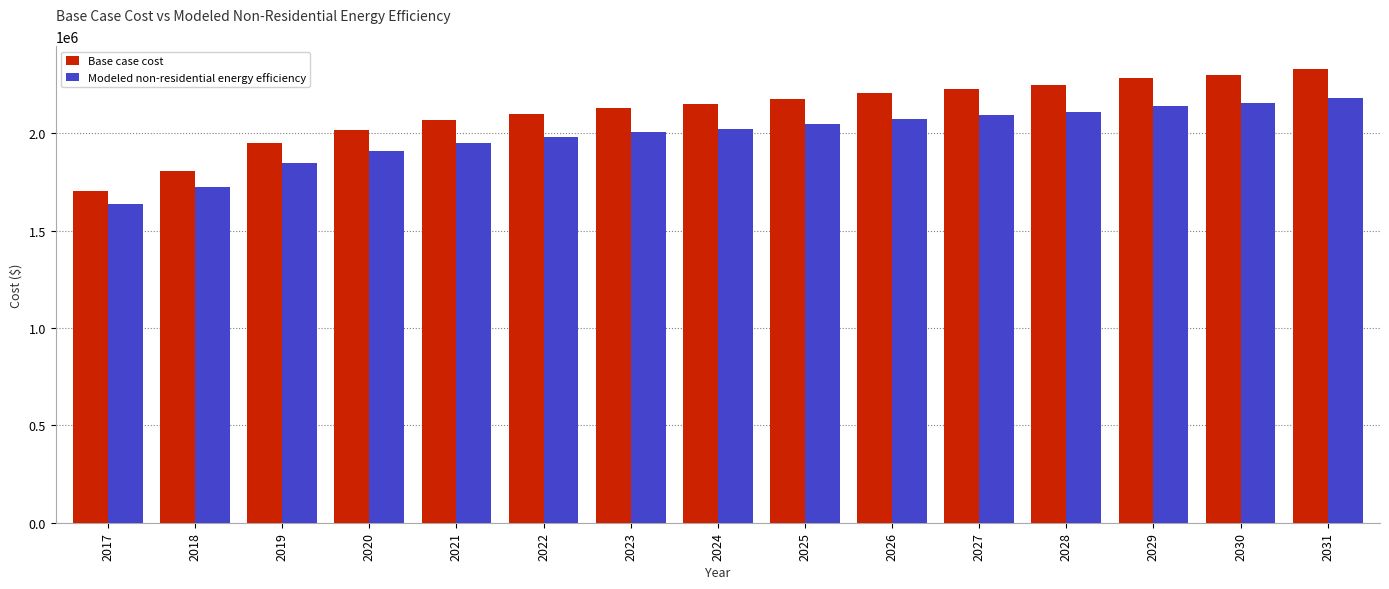

Rank the series by their maximum value, from lowest to highest.

Modeled non-residential energy efficiency, Base case cost